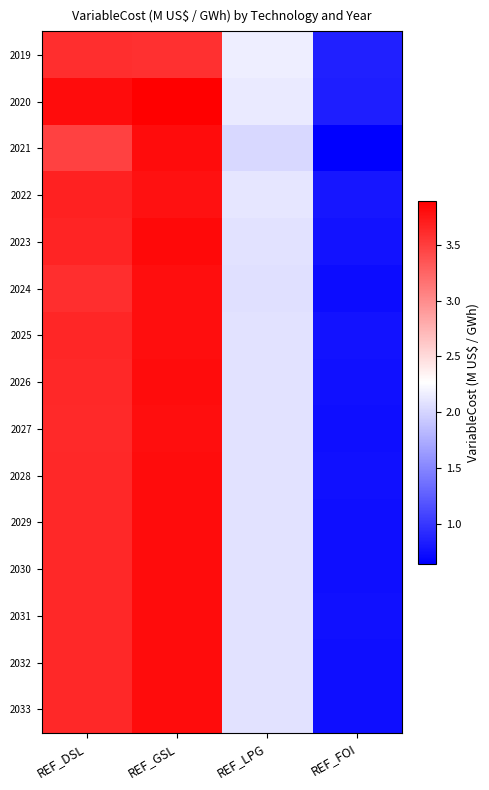

Count the number of categories in the chart.

4